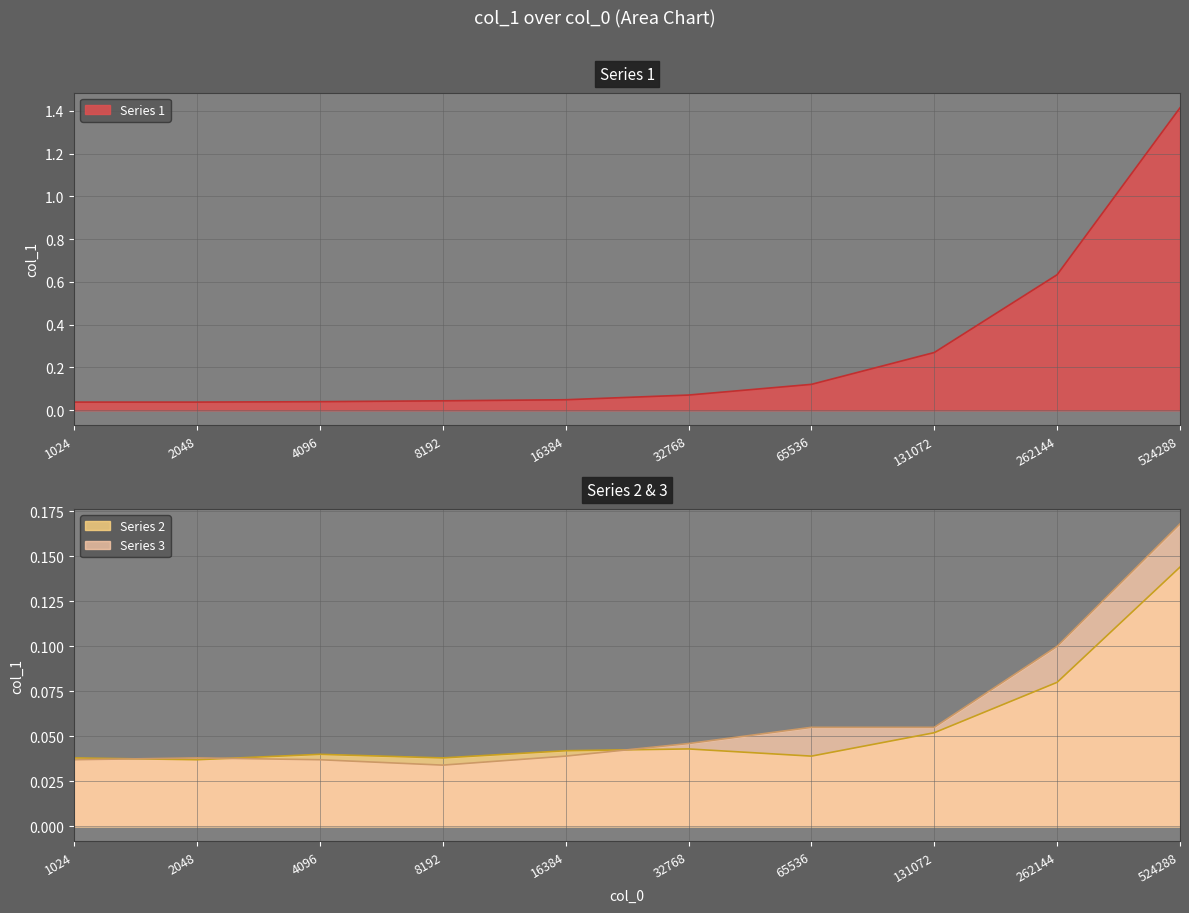

Where is the first local minimum for Series 3?

8192